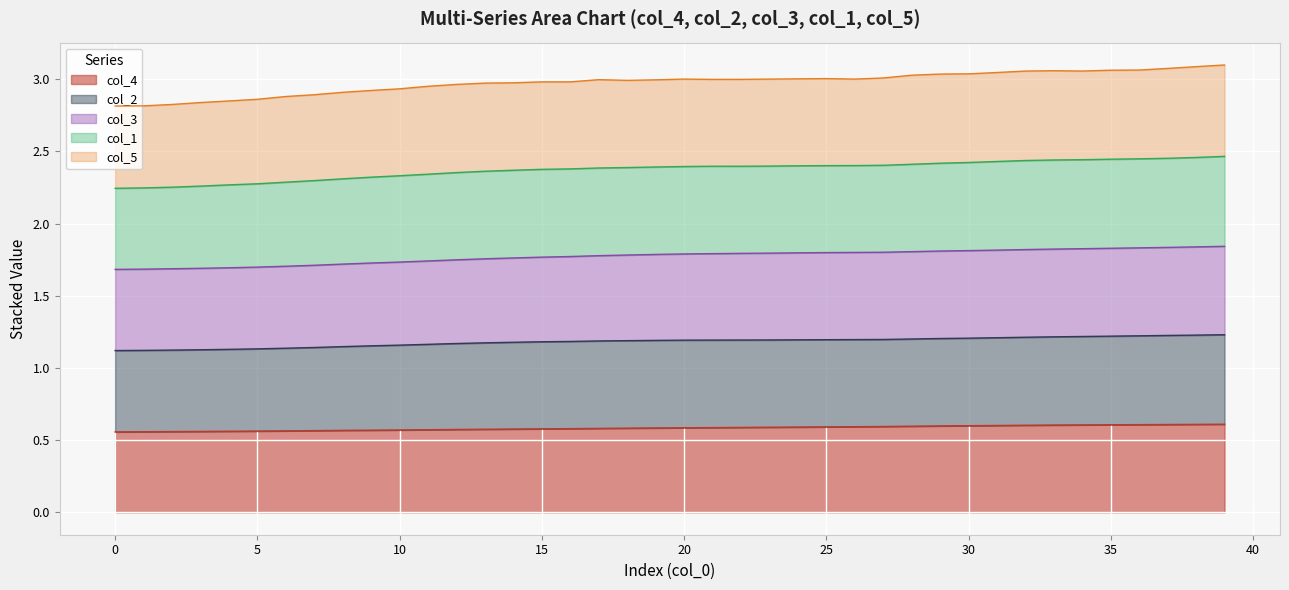

Does the chart display data point markers on the line(s)?

No